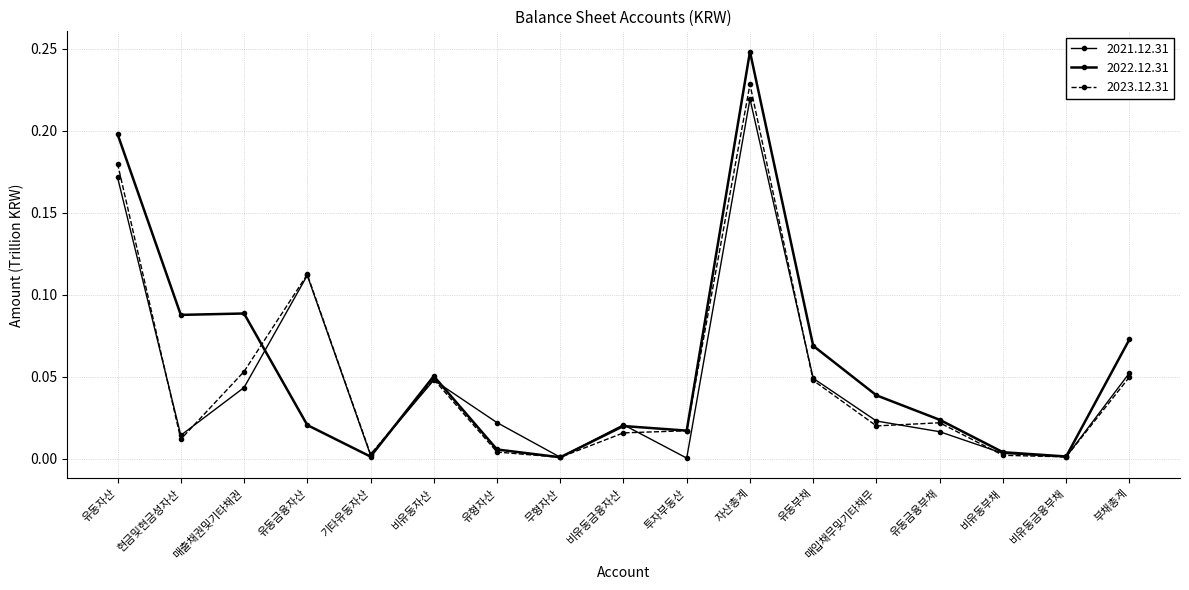

What is the label of the 2nd point from the right?

비유동금융부채